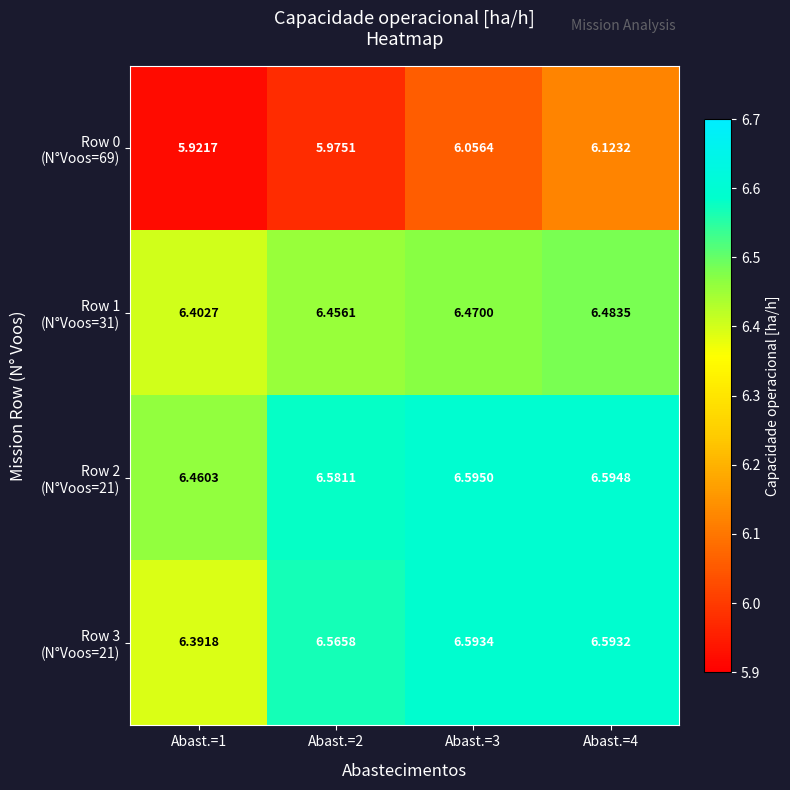

At which category is the sum across all series the highest?

Abast.=4